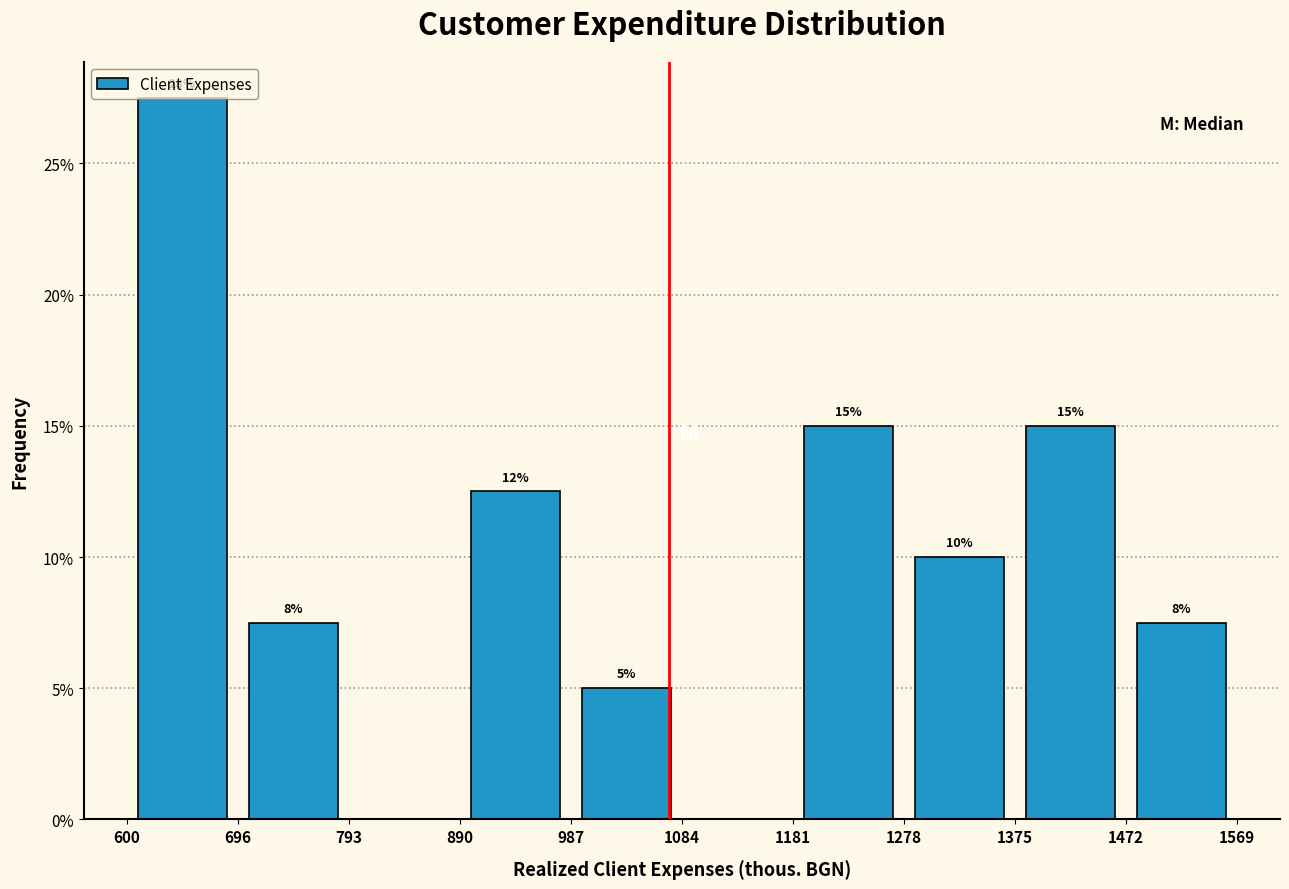

Which range on the x-axis has the tallest bar?

600 to 696